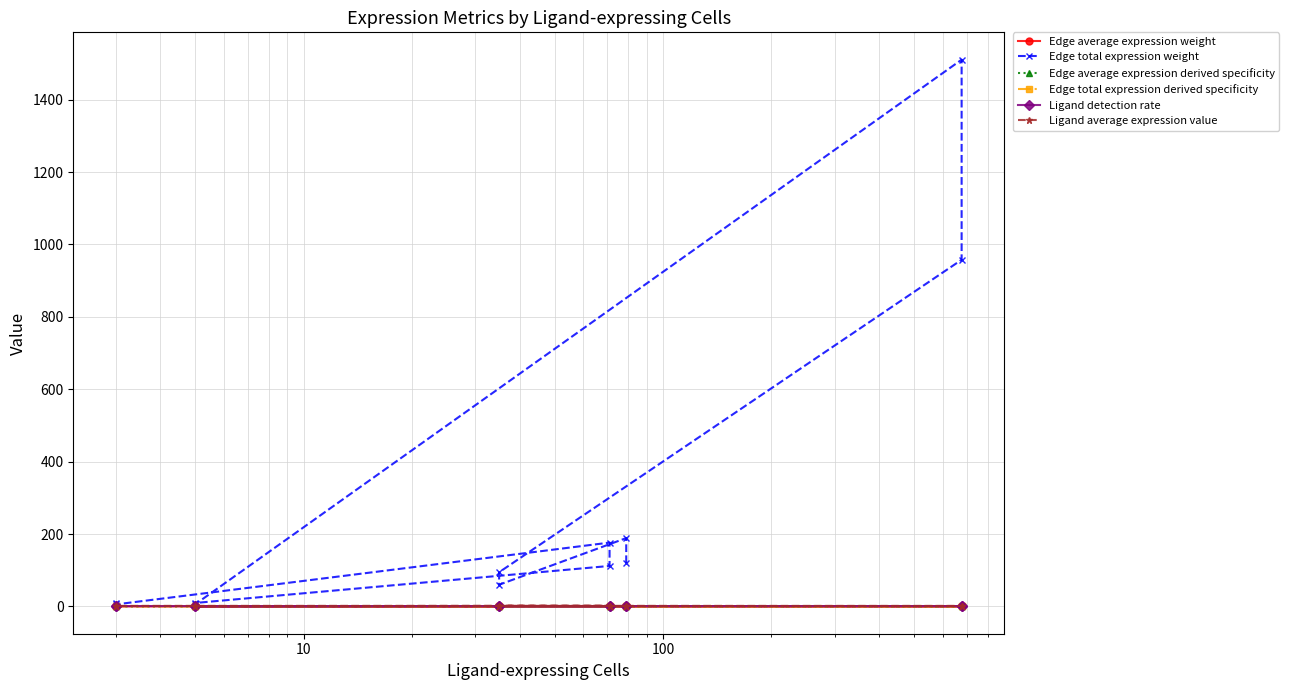

What is the difference between the maximum and minimum values in the Edge average expression weight series?

0.2